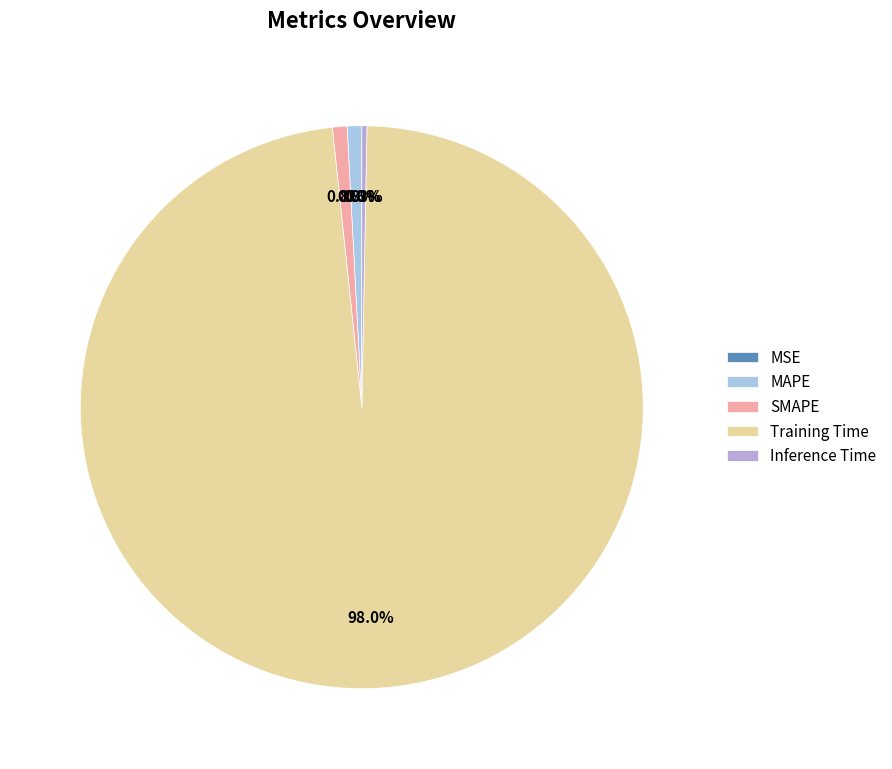

Is Training Time the majority of the pie?

Yes